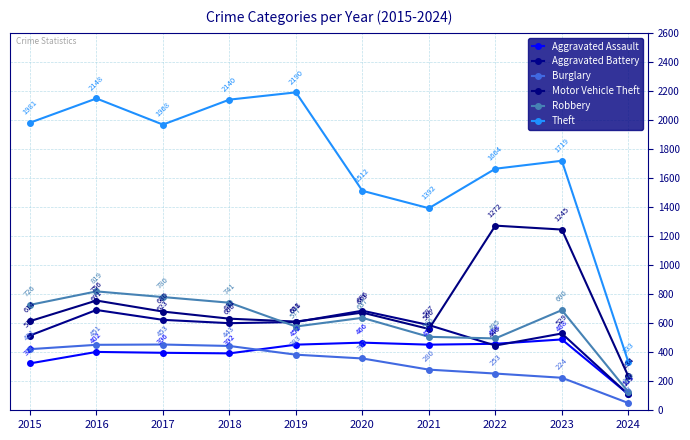

What is the total value across all series at 2020?

4331